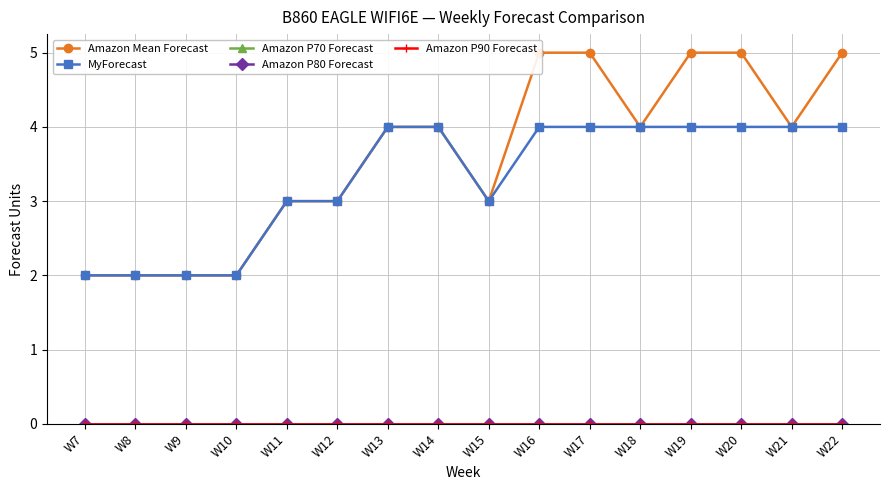

The value of Amazon P90 Forecast at W22 is 0. True or false?

True